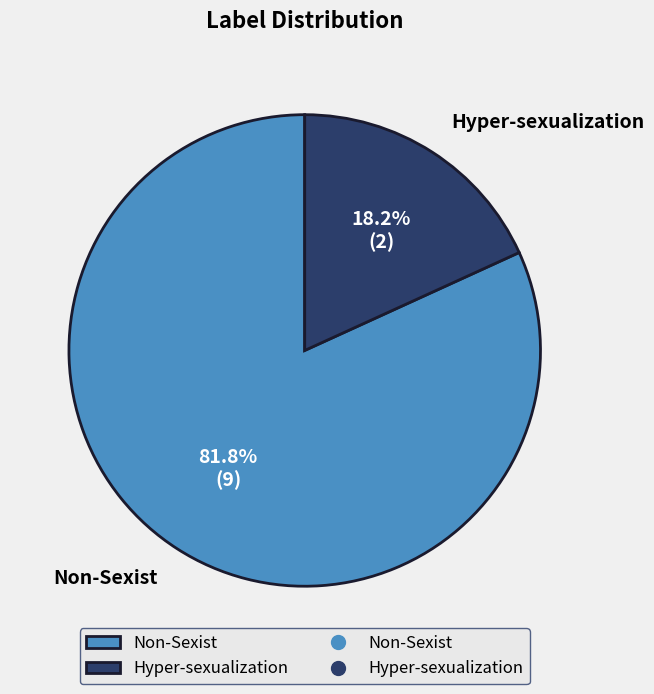

The Non-Sexist slice represents 91% of the pie. True or false?

False